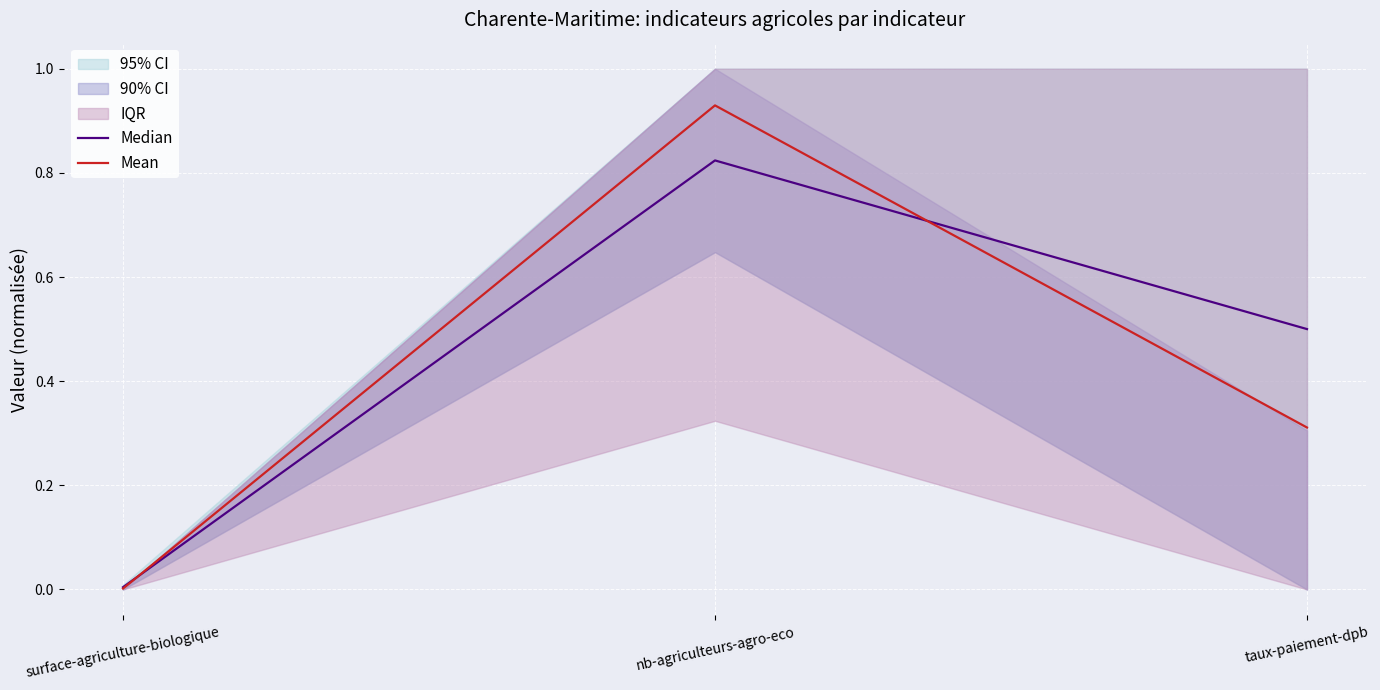

At which label is Mean closest to 0?

surface-agriculture-biologique